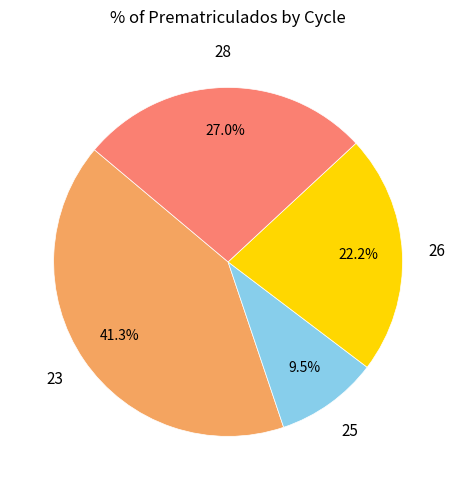

Is there any slice that represents more than half of the pie?

No